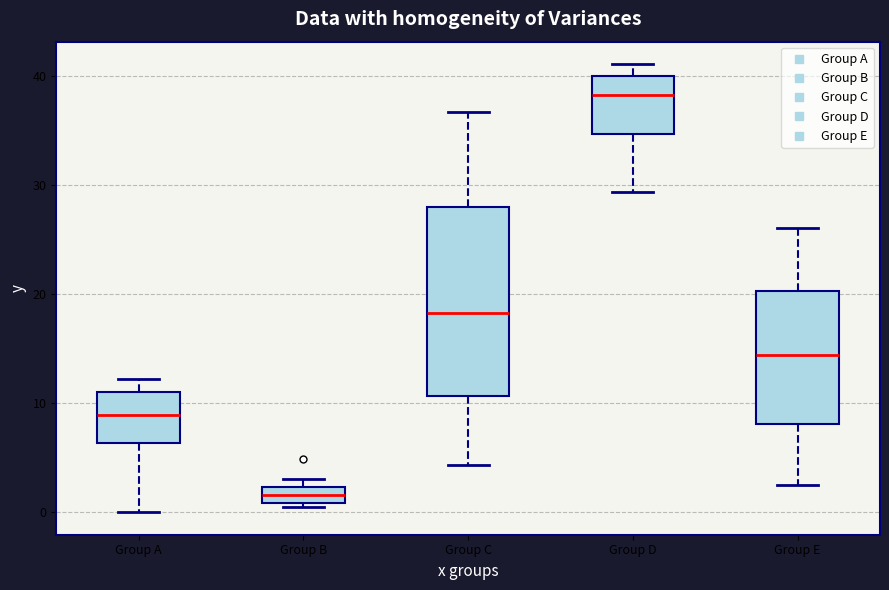

Reading left to right, read every box against the y-axis: the position of its median line, the range the box covers, and the ends of its whiskers. The values are not printed on the chart, so give them approximately, as read against the axis.

Group A: median 9, box 6 to 11, whiskers 0 to 12
Group B: median 2 (inside the box), box 1 to 2, whiskers 1 (just below the box's lower edge) to 3
Group C: median 18, box 11 to 28, whiskers 4 to 37
Group D: median 38, box 35 to 40, whiskers 29 to 41
Group E: median 14, box 8 to 20, whiskers 3 to 26